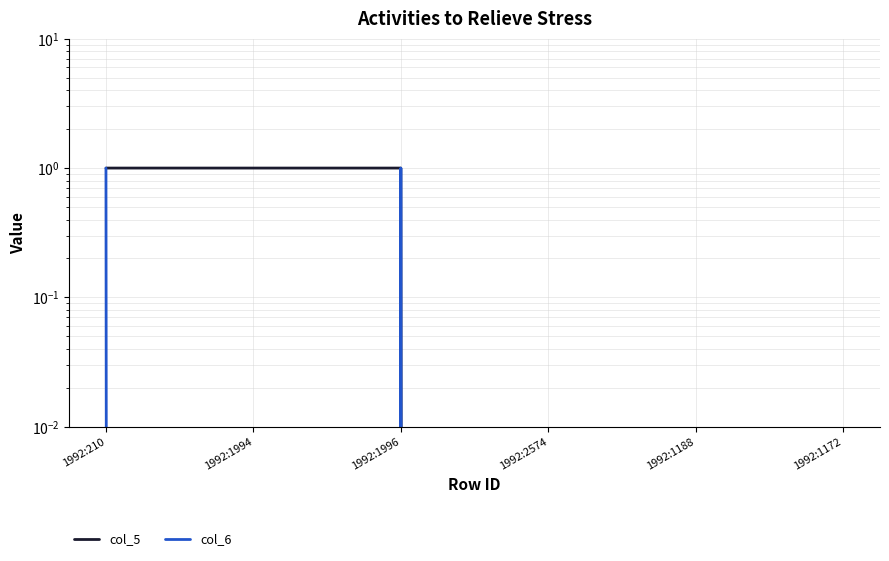

True or false: col_5 has more than 0 points higher than both neighbors.

False